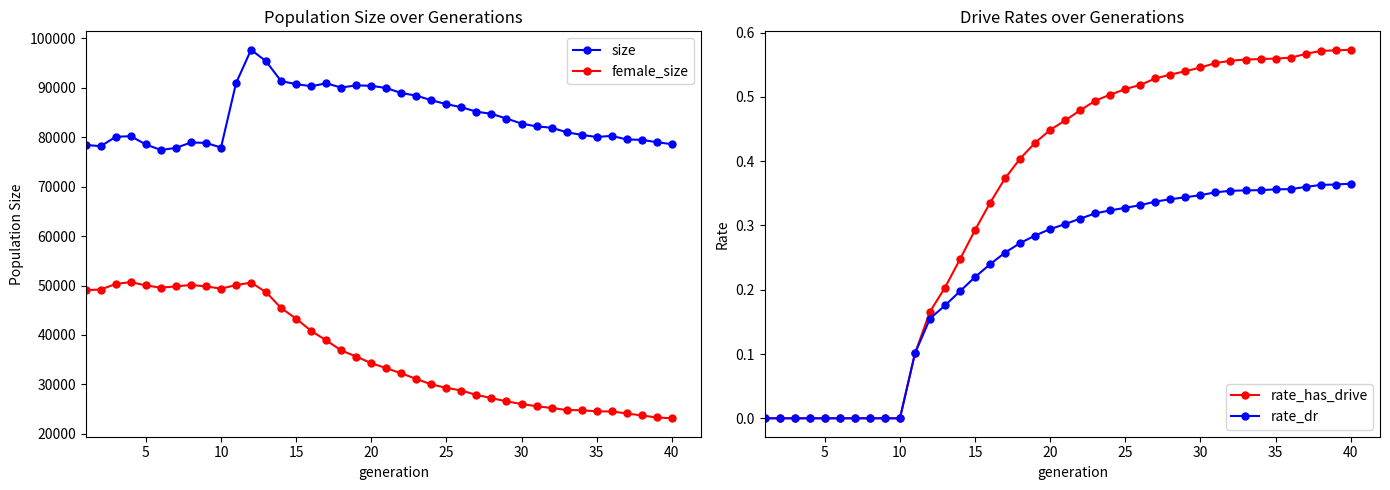

True or false: size and female_size intersect in this chart.

False